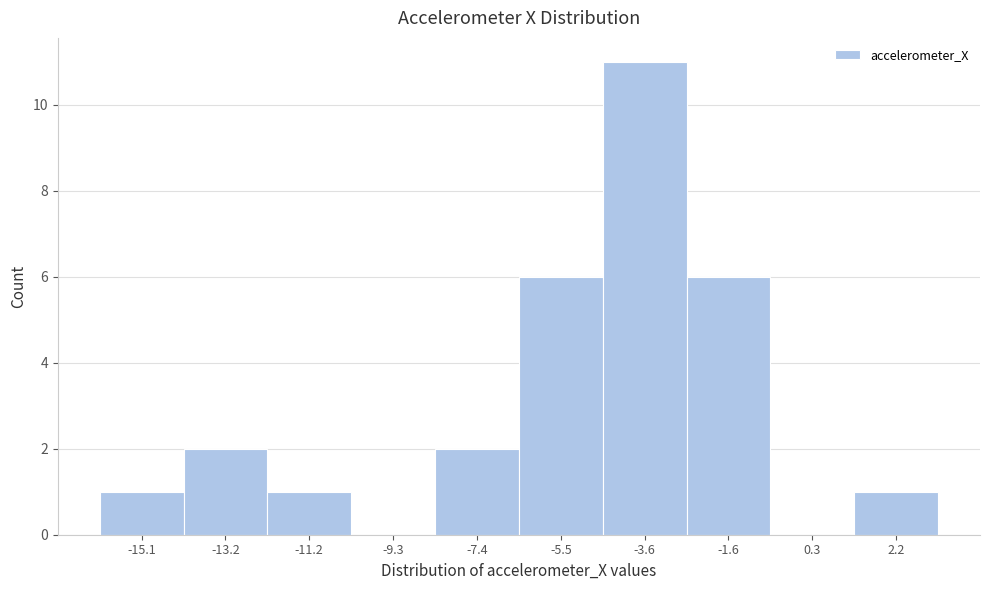

Reading left to right, list all the values displayed in this chart.

-15.1=1	-13.2=2	-11.2=1	-9.3=0	-7.4=2	-5.5=6	-3.6=11	-1.6=6	0.3=0	2.2=1